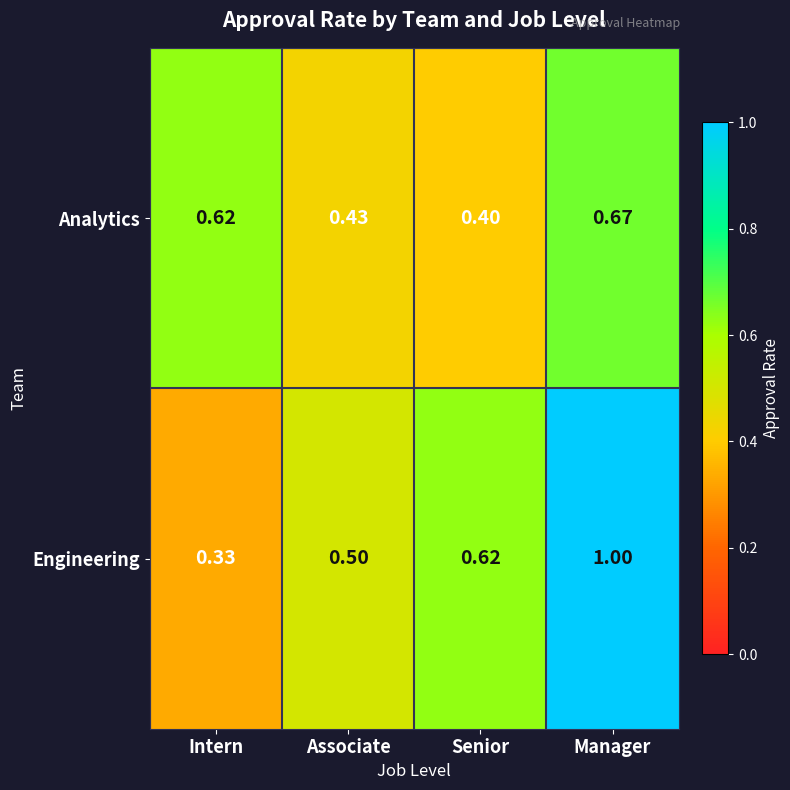

Rank the series by their average value, from highest to lowest.

Engineering, Analytics